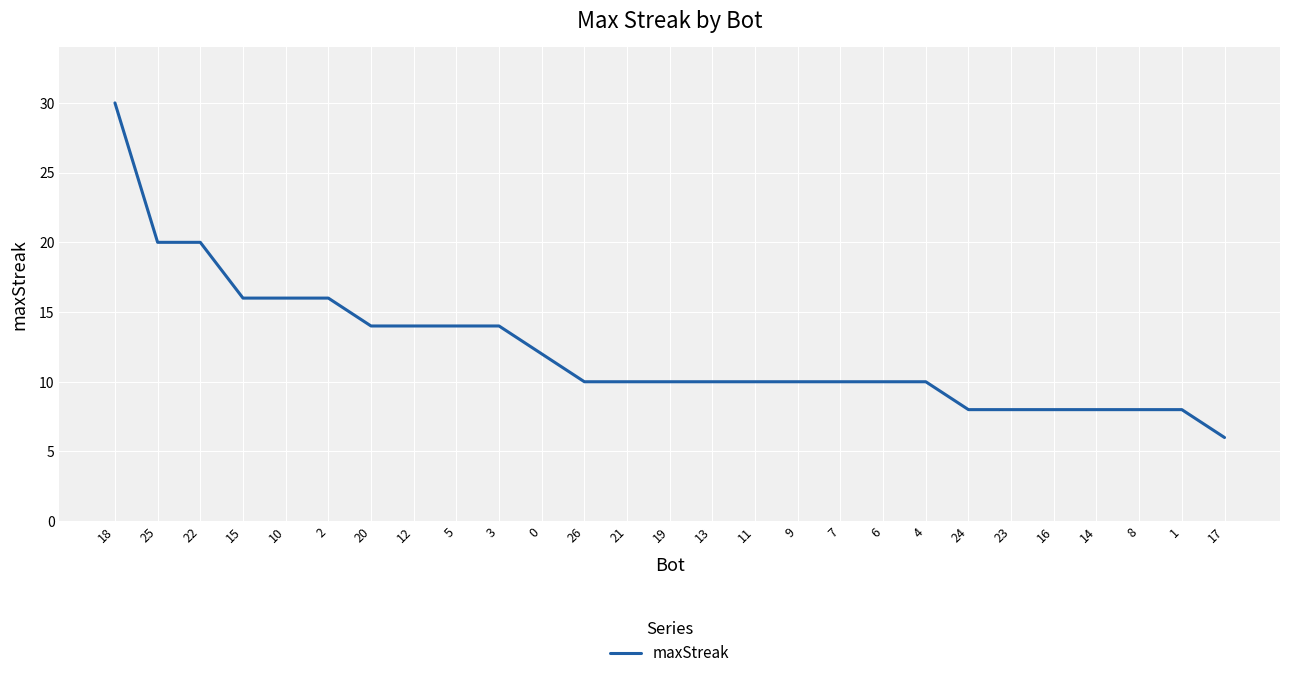

Reading right to left, what are all the values shown in this chart?

17=6	1=8	8=8	14=8	16=8	23=8	24=8	4=10	6=10	7=10	9=10	11=10	13=10	19=10	21=10	26=10	0=12	3=14	5=14	12=14	20=14	2=16	10=16	15=16	22=20	25=20	18=30